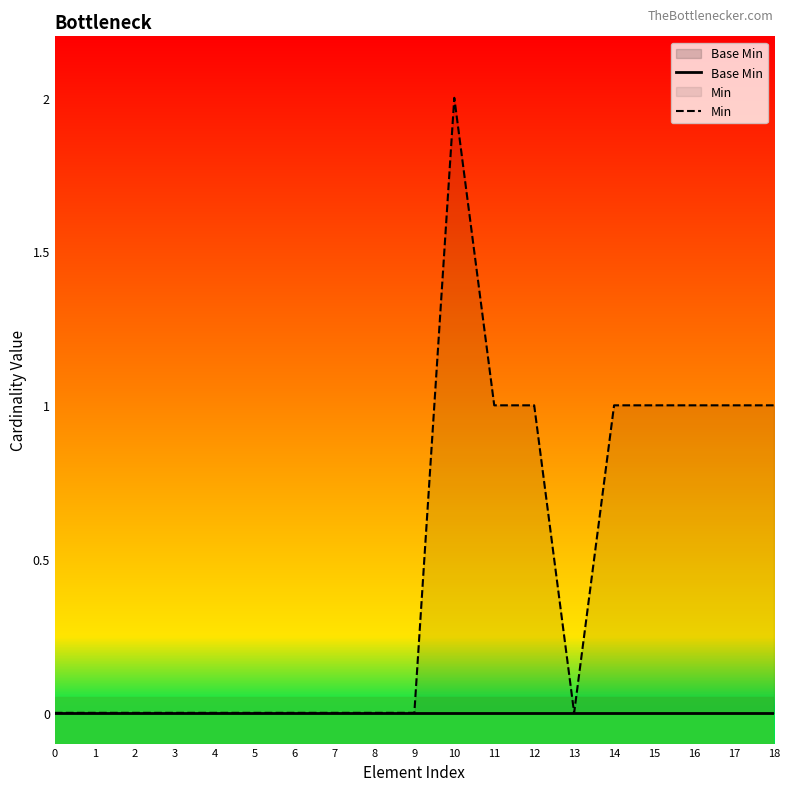

What is the sum of the Min values at 15 and 0?

1